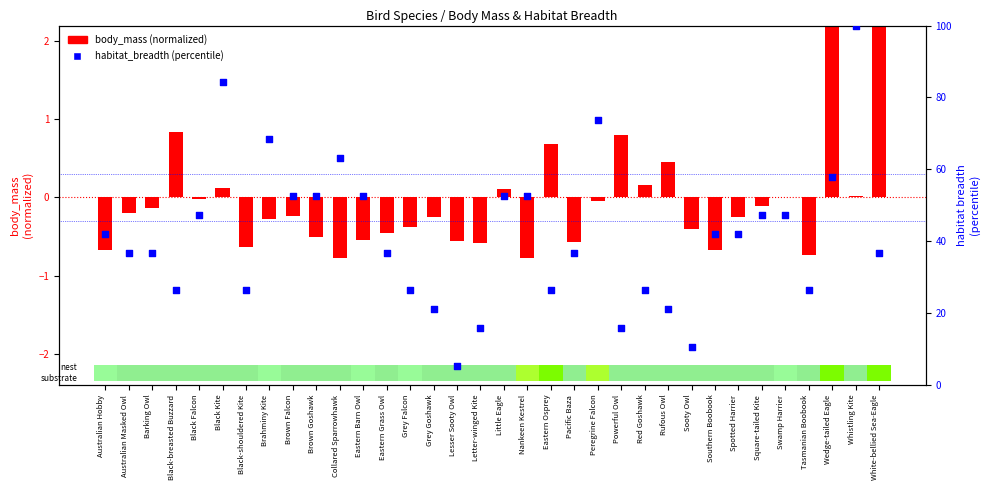

What is the total value across all series at Eastern Osprey?

27.0